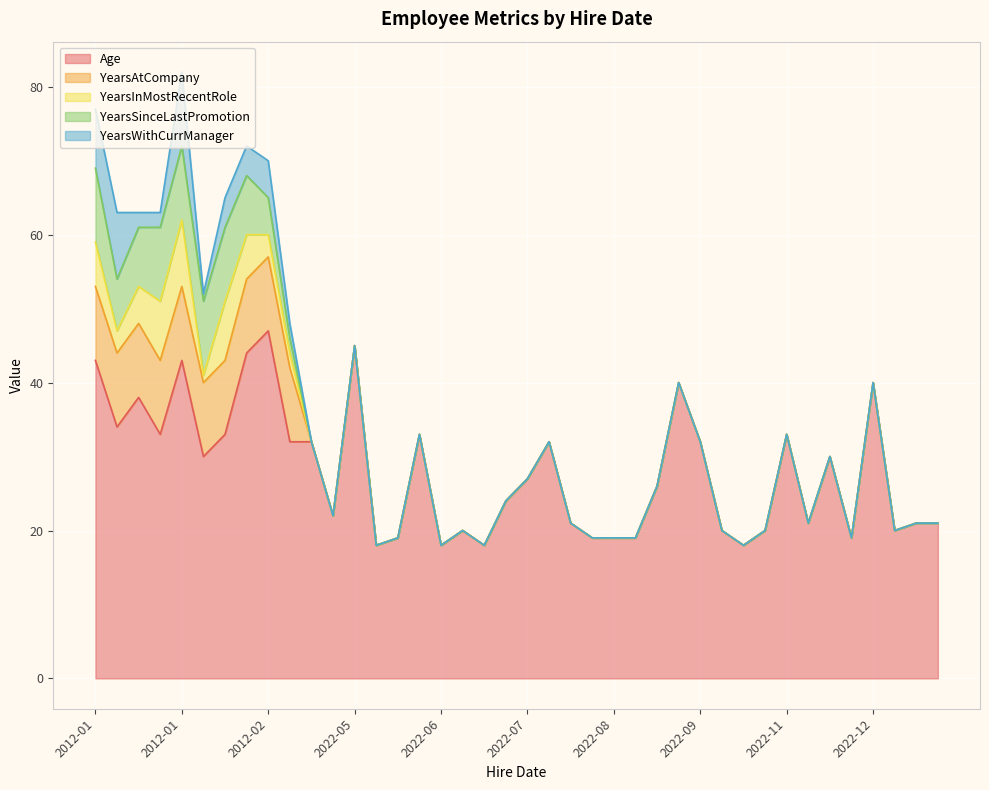

Which series changed the most between 2022-12-30 and 2012-01-11?

Age